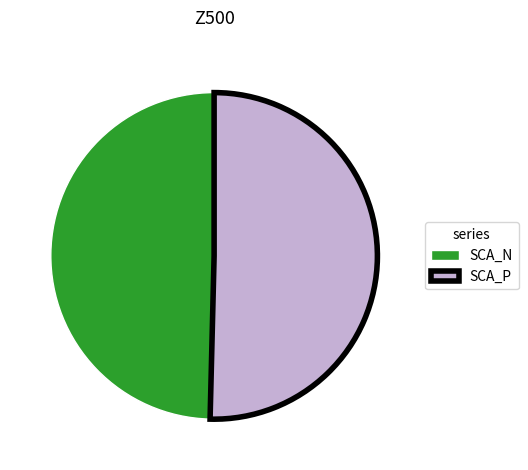

Which category has the smallest portion of the pie?

SCA_N